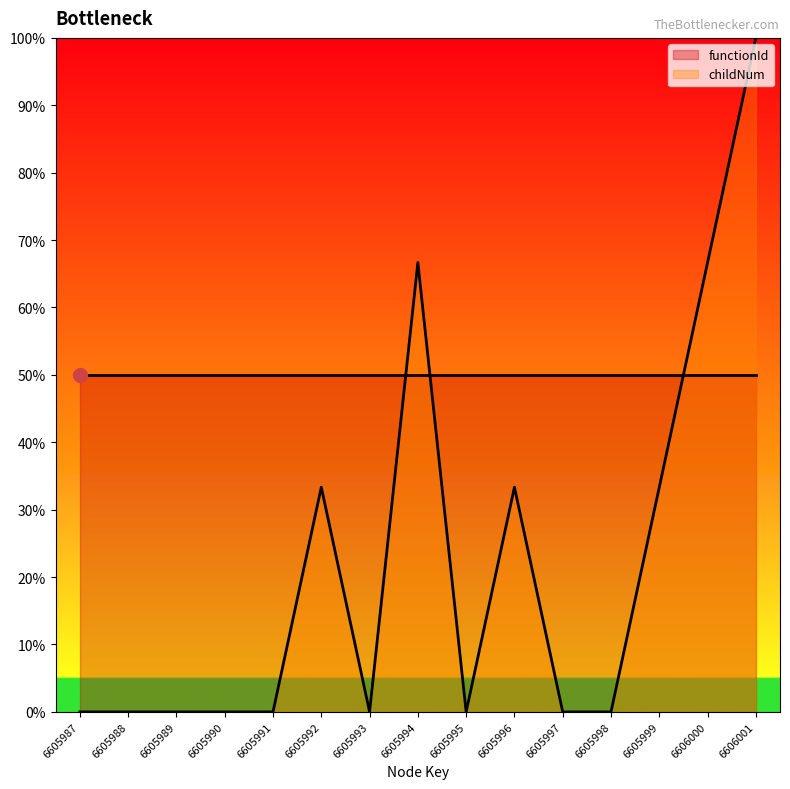

Rank the categories by value from highest to lowest.

6606001, 6605994, 6606000, 6605992, 6605996, 6605999, 6605987, 6605988, 6605989, 6605990, 6605991, 6605993, 6605995, 6605997, 6605998